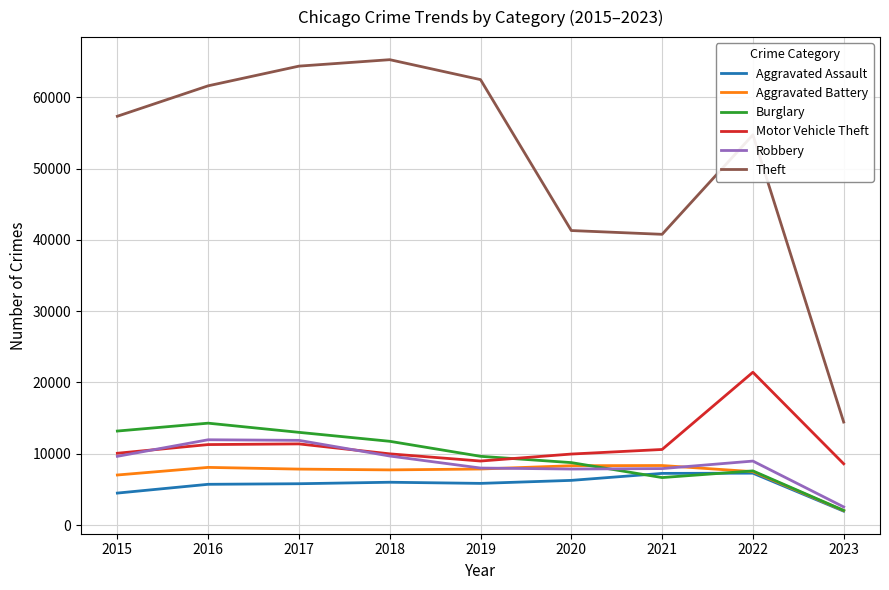

Which series has the largest total across all categories?

Theft